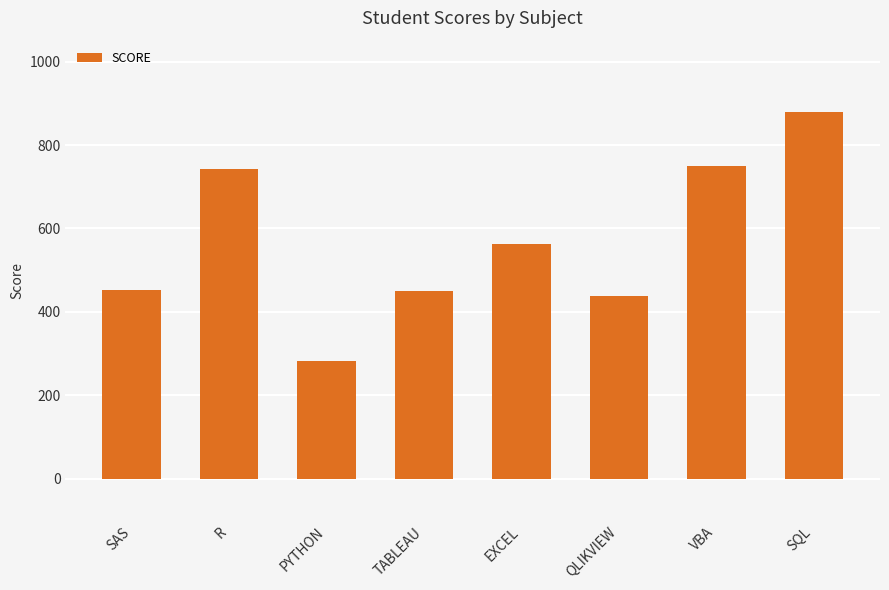

At which category does the chart reach its peak across all series?

SQL